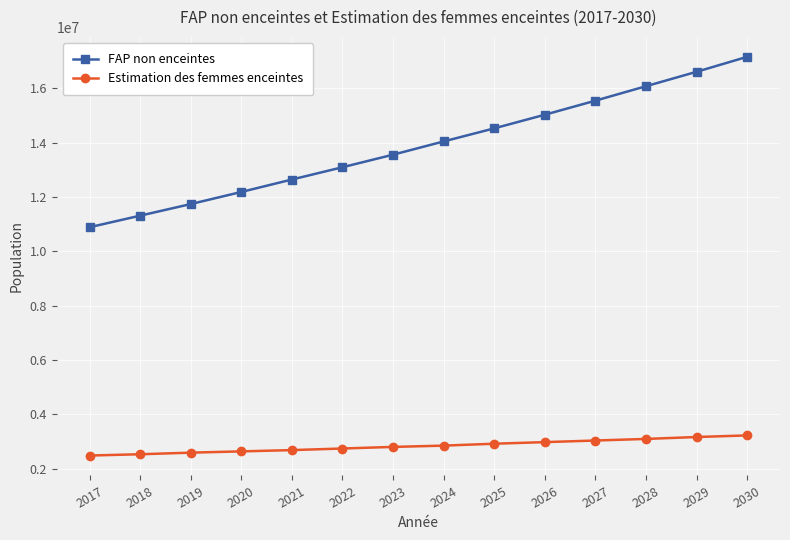

How many data points in Estimation des femmes enceintes are above 2845344?

7